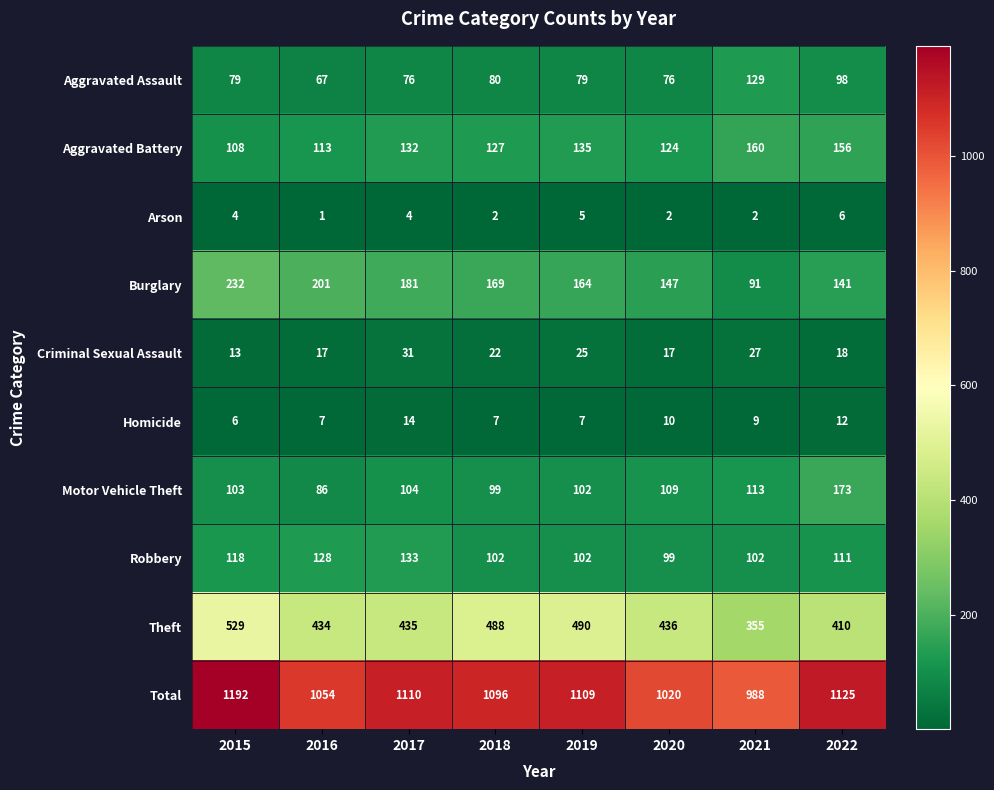

At how many categories does at least one series exceed 556?

8